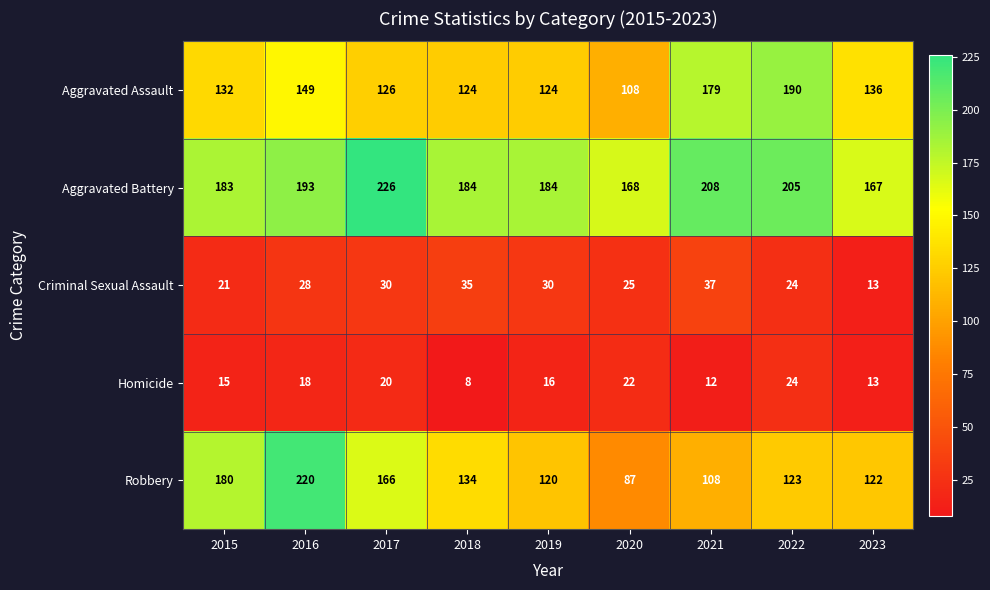

What is the total value across all series at 2017?

568